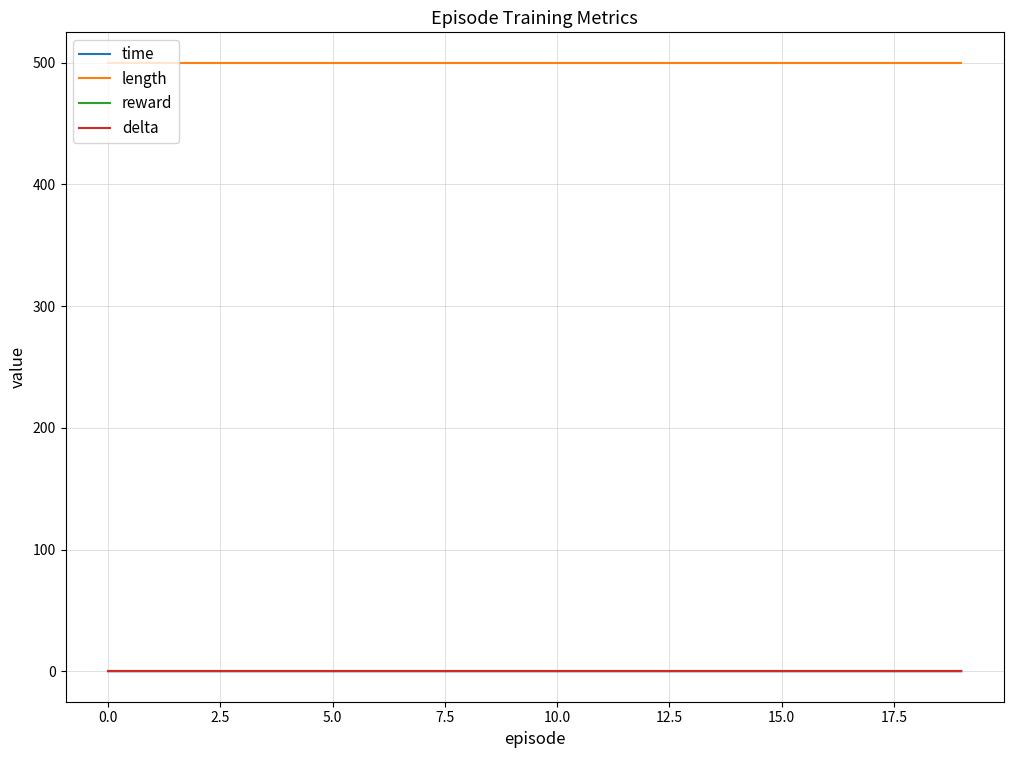

Which series has the widest spread of values?

time